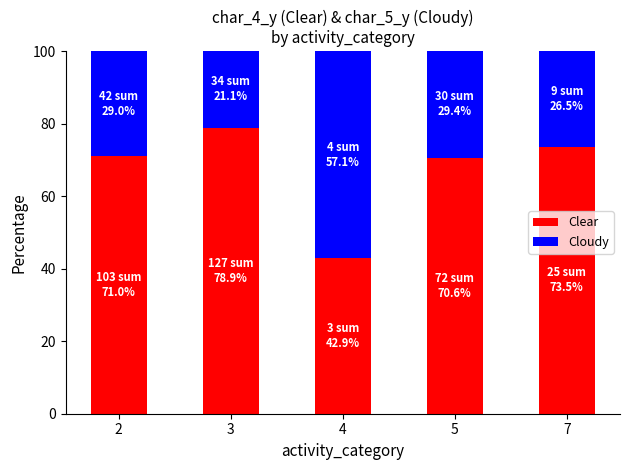

What is the sum of all Clear values?

336.9